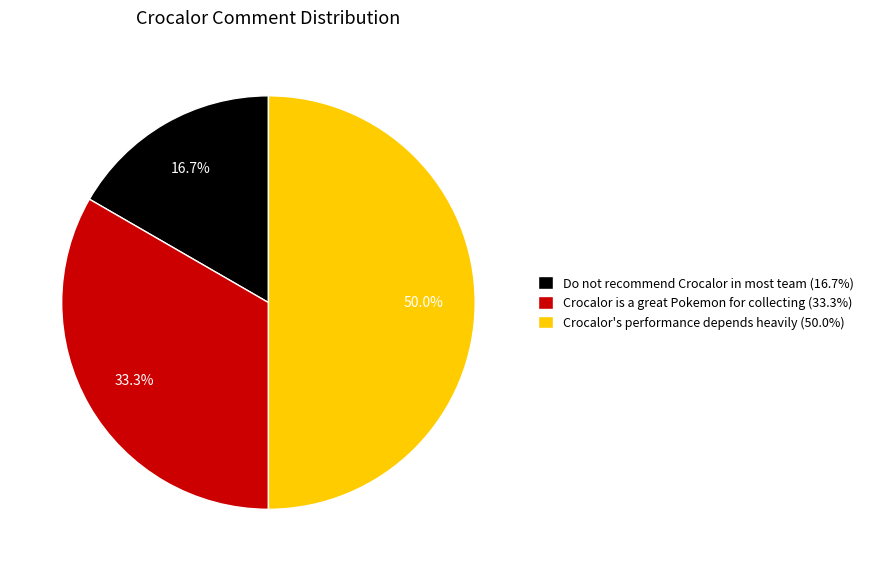

To the nearest percent, what is the combined percentage of Crocalor's performance depends heavily and Do not recommend Crocalor in most team?

67%